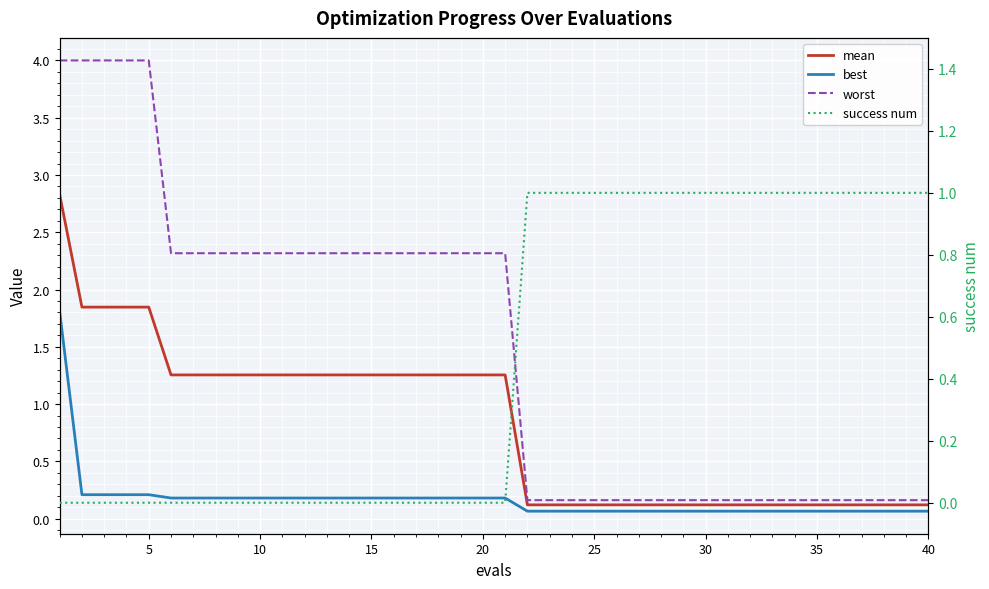

What are all the series names shown in the legend?

mean, best, worst, success num